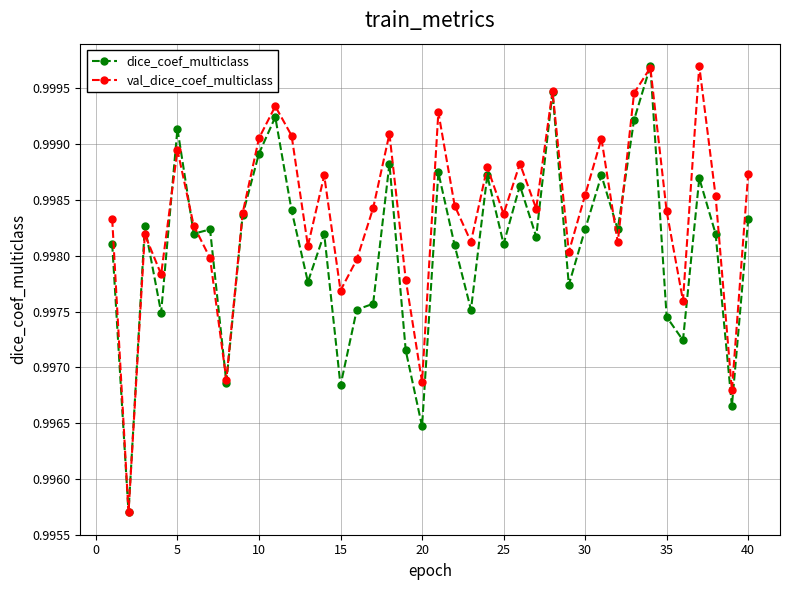

Which series has the largest total across all categories?

val_dice_coef_multiclass